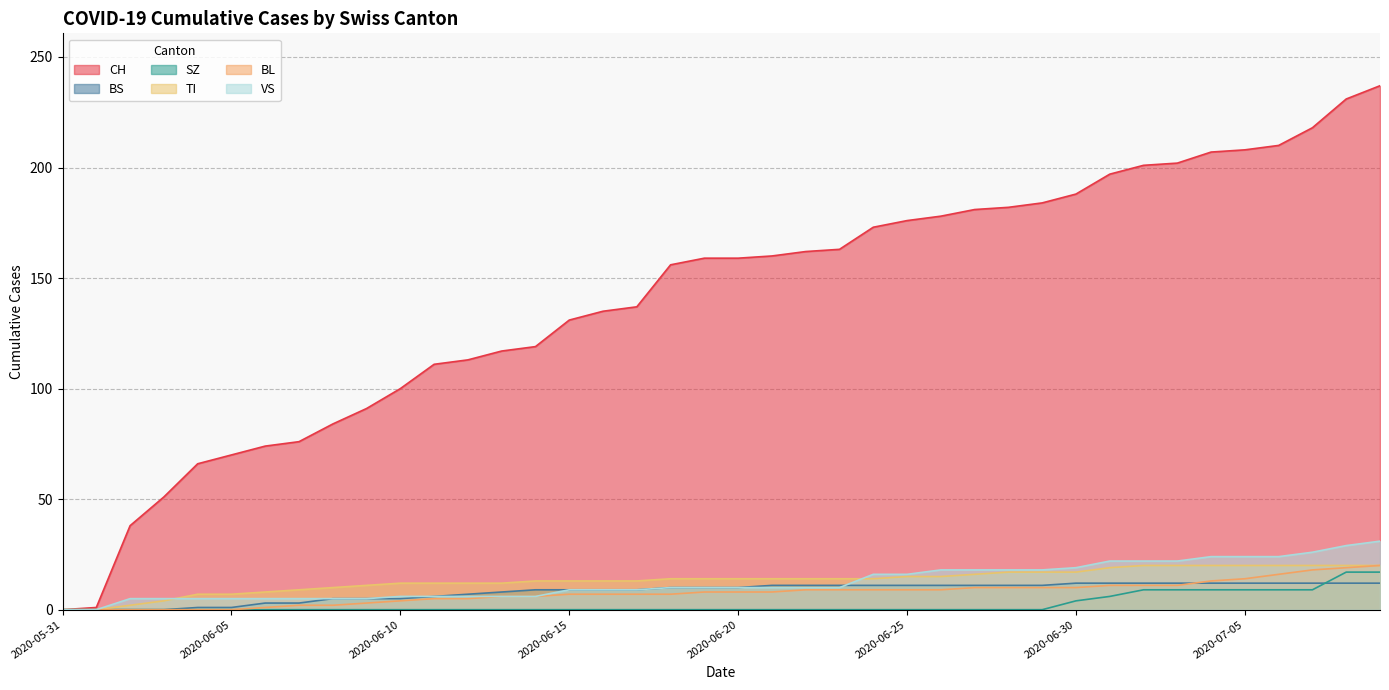

Reading left to right, transcribe all the data shown in this chart.

CH: 0	1	38	51	66	70	74	76	84	91	100	111	113	117	119	131	135	137	156	159	159	160	162	163	173	176	178	181	182	184	188	197	201	202	207	208	210	218	231	237
BS: 0	0	0	0	1	1	3	3	5	5	5	6	7	8	9	9	9	9	10	10	10	11	11	11	11	11	11	11	11	11	12	12	12	12	12	12	12	12	12	12
SZ: 0	0	0	0	0	0	0	0	0	0	0	0	0	0	0	0	0	0	0	0	0	0	0	0	0	0	0	0	0	0	4	6	9	9	9	9	9	9	17	17
TI: 0	0	2	4	7	7	8	9	10	11	12	12	12	12	13	13	13	13	14	14	14	14	14	14	14	15	15	16	17	17	17	19	20	20	20	20	20	20	20	20
BL: 0	0	0	0	0	0	1	2	2	3	4	5	5	6	6	7	7	7	7	8	8	8	9	9	9	9	9	10	10	10	10	11	11	11	13	14	16	18	19	20
VS: 0	0	5	5	5	5	5	5	5	5	6	6	6	6	6	9	9	9	10	10	10	10	10	10	16	16	18	18	18	18	19	22	22	22	24	24	24	26	29	31